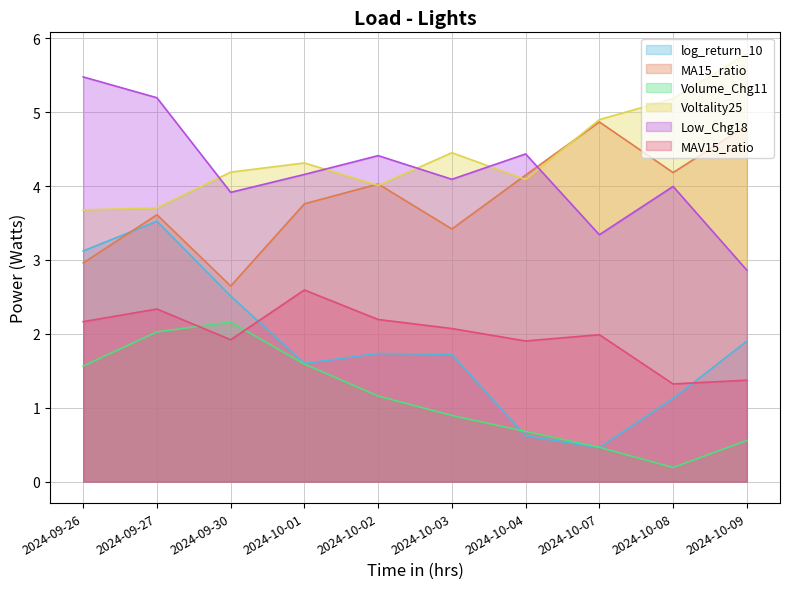

What is the total value across all series at 2024-10-09?

17.3